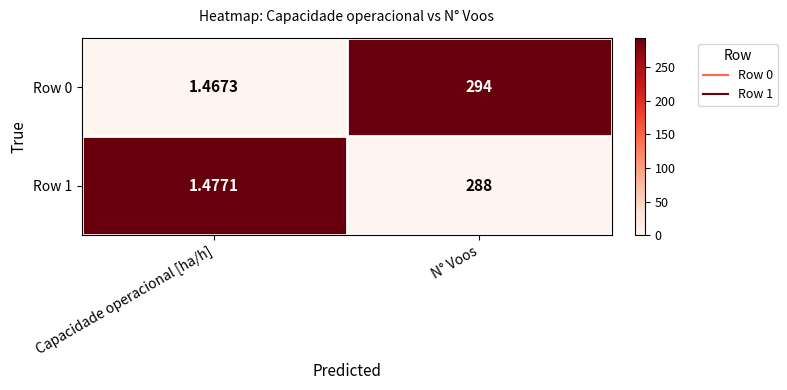

Rank the series by their maximum value, from highest to lowest.

Row 0, Row 1